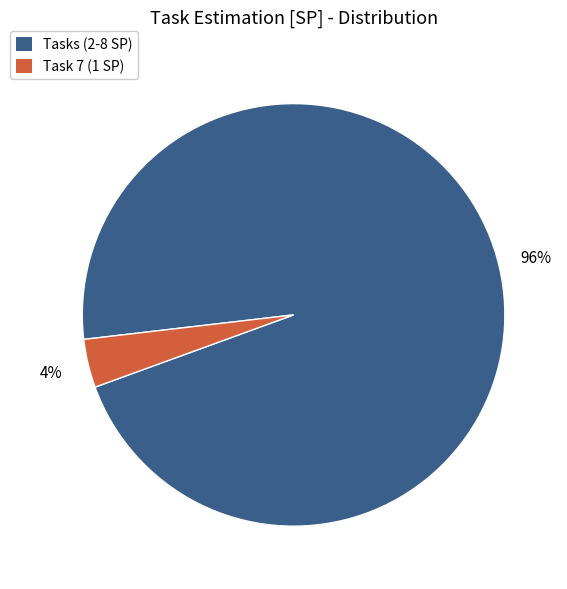

How many slices are in this pie chart?

2